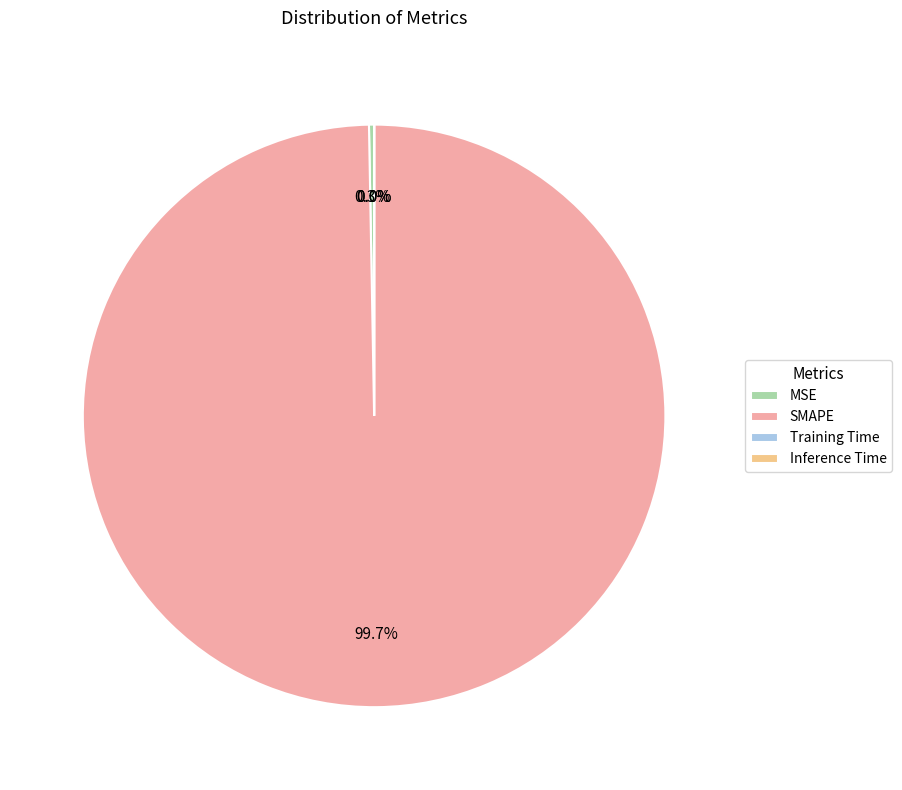

What percentage is the SMAPE slice, to the nearest percent?

100%